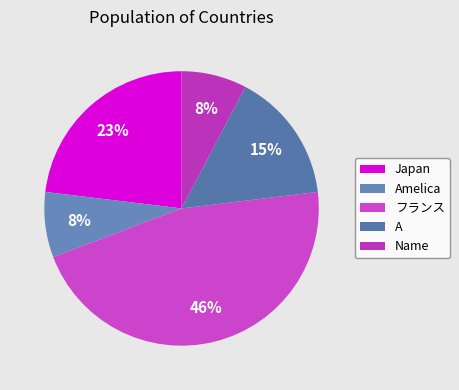

True or false: Japan accounts for 11% of the total.

False